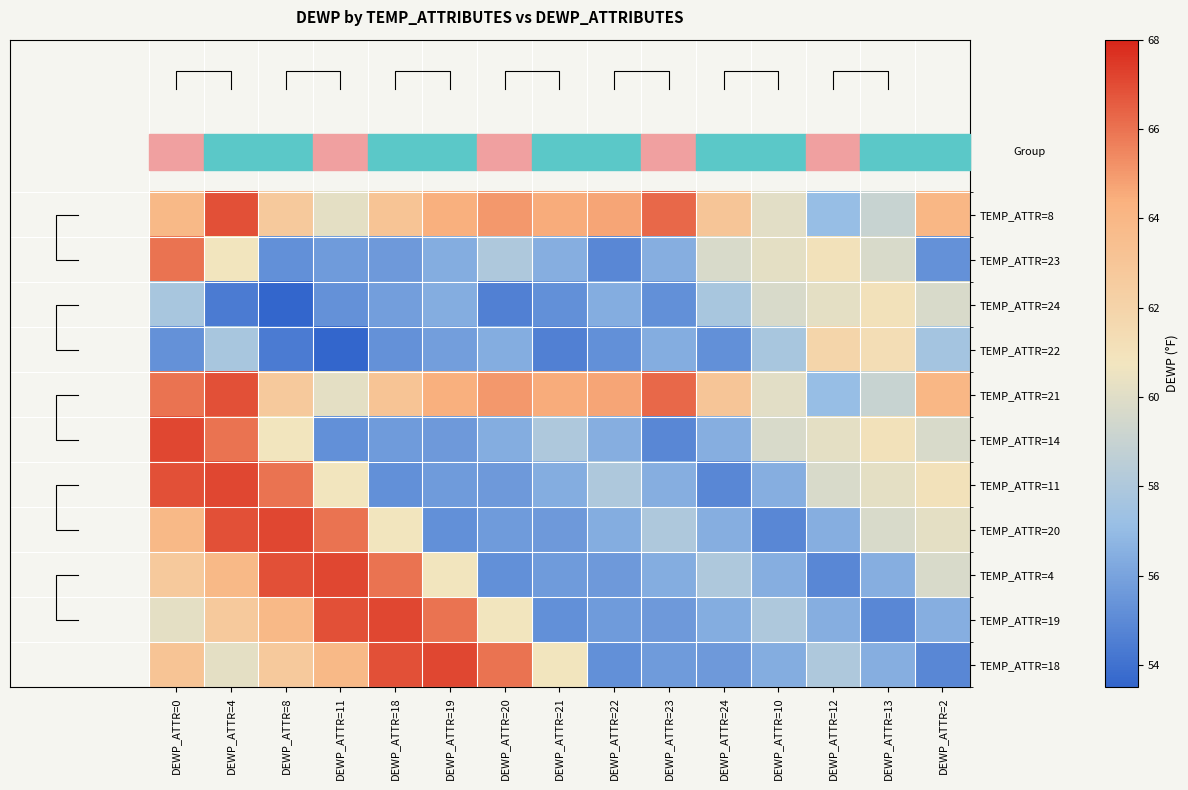

What is the maximum value shown in the chart?

67.1